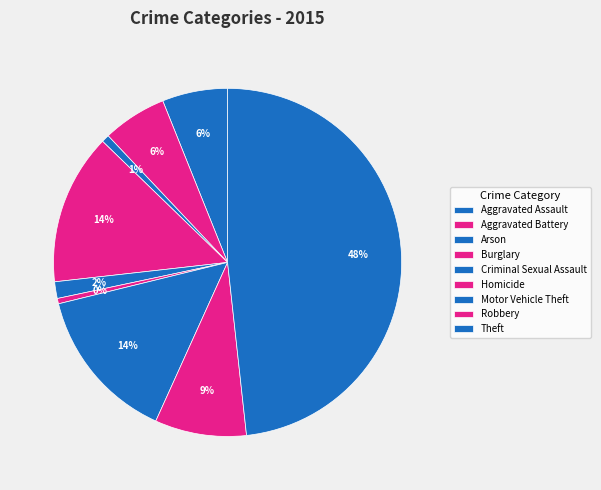

Do Aggravated Battery and Aggravated Assault together represent more than half of the pie?

No